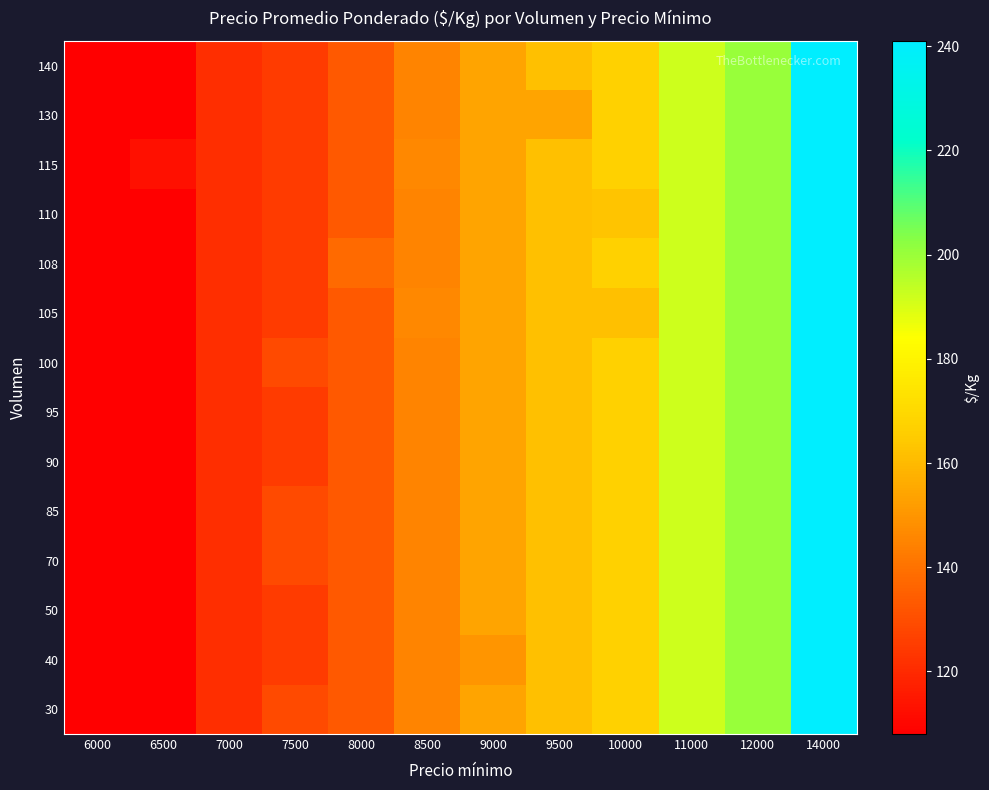

Which has a higher value, 9000 or 9500?

9500